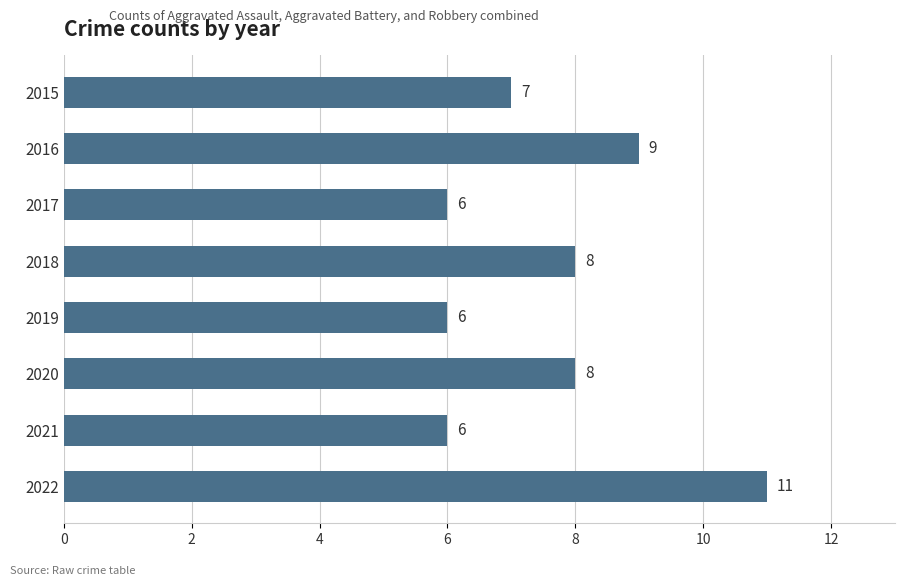

Reading bottom to top, transcribe all the data shown in this chart.

11	6	8	6	8	6	9	7